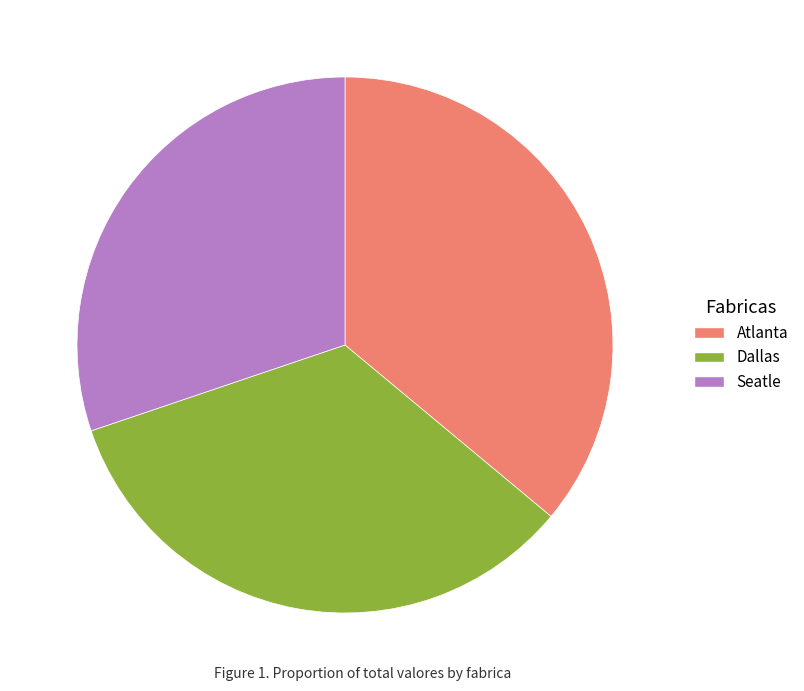

Does any single category account for the majority?

No